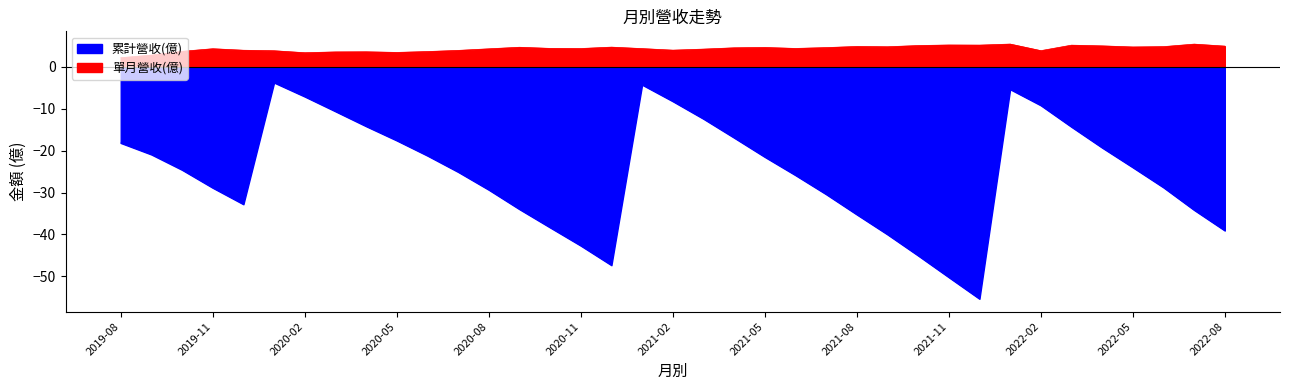

At which category does 單月營收(億) reach its first local peak?

2019-11